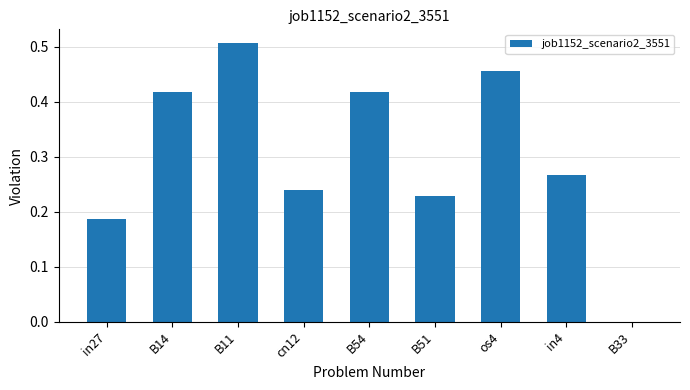

Between in27 and in4, which is larger?

in4